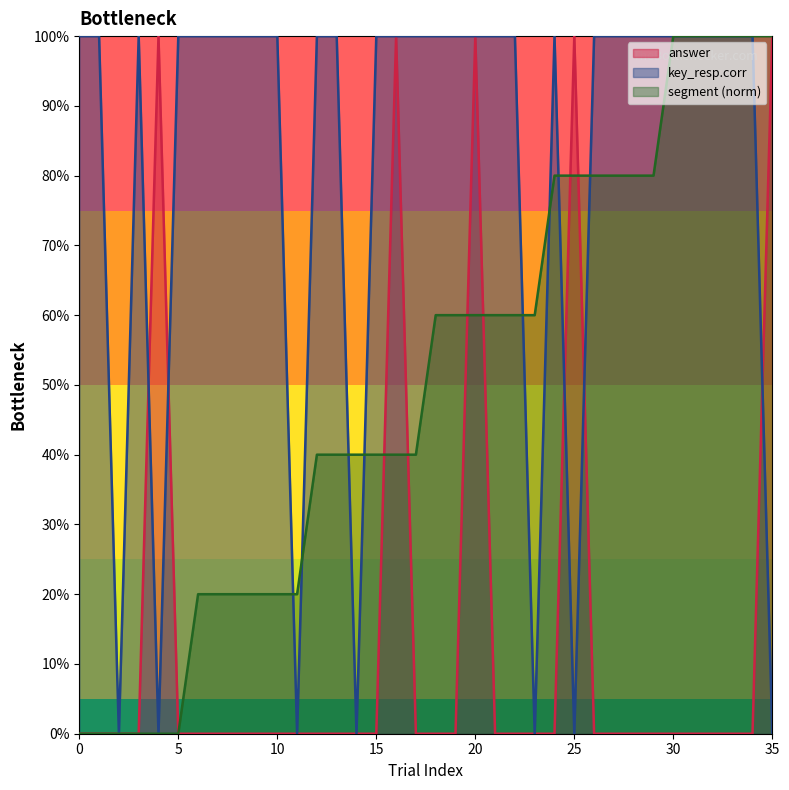

Which series has the largest range (max minus min)?

answer